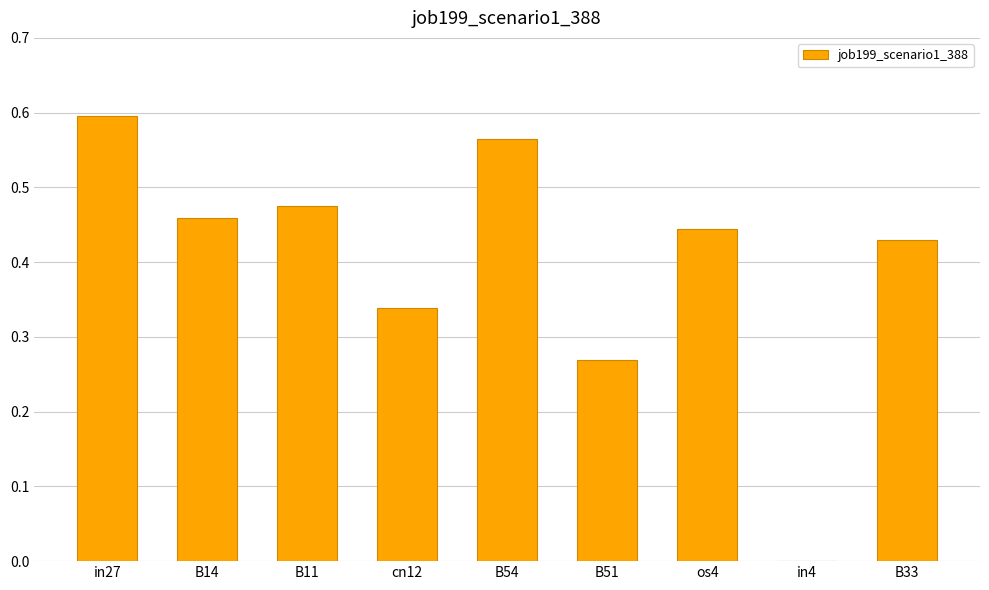

The value at B11 is 0.2. True or false?

False